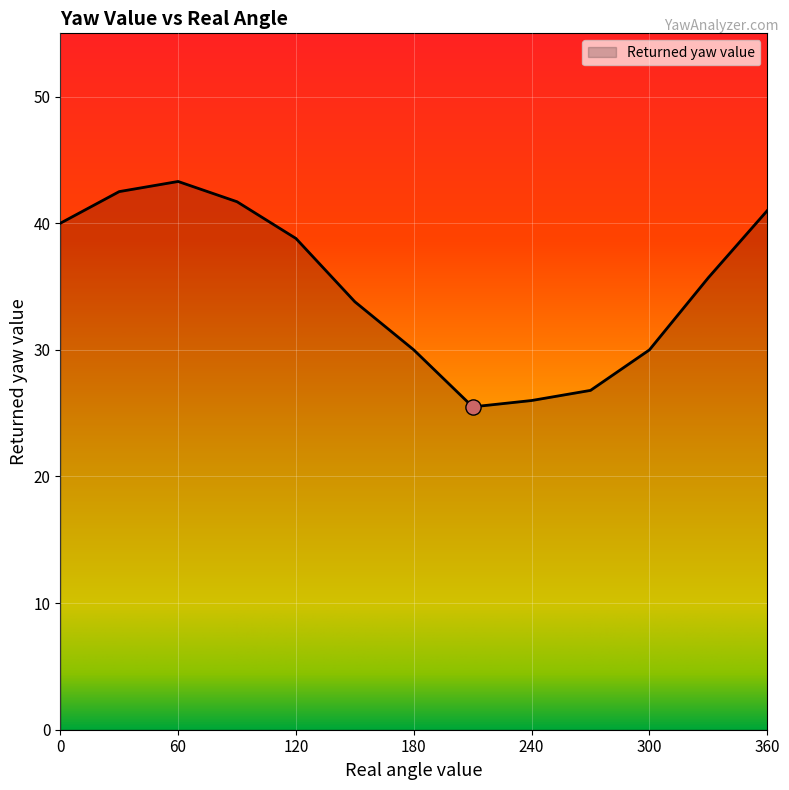

What is the smallest value displayed?

25.5